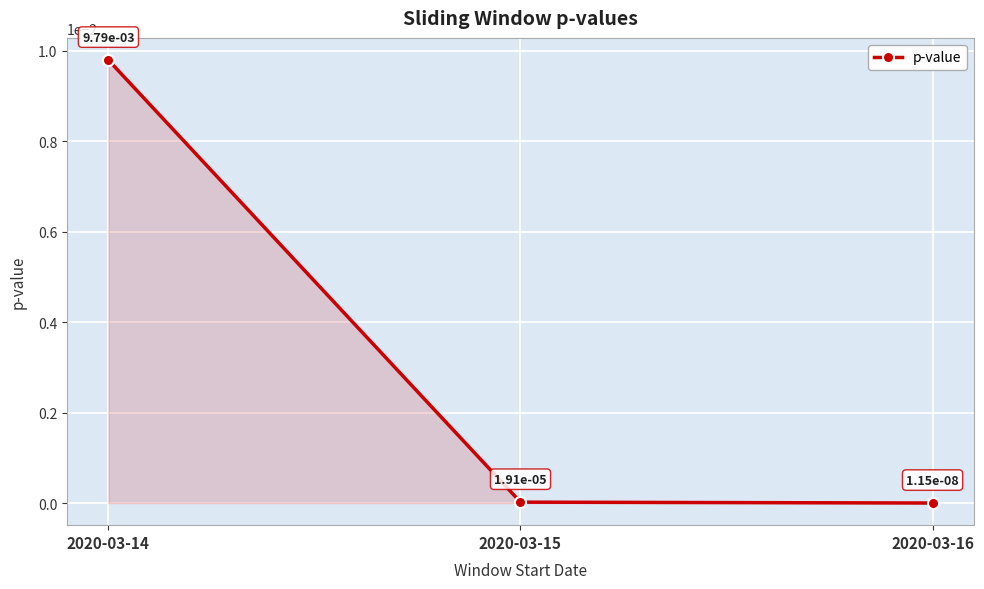

Which category has the highest value across all series?

2020-03-14